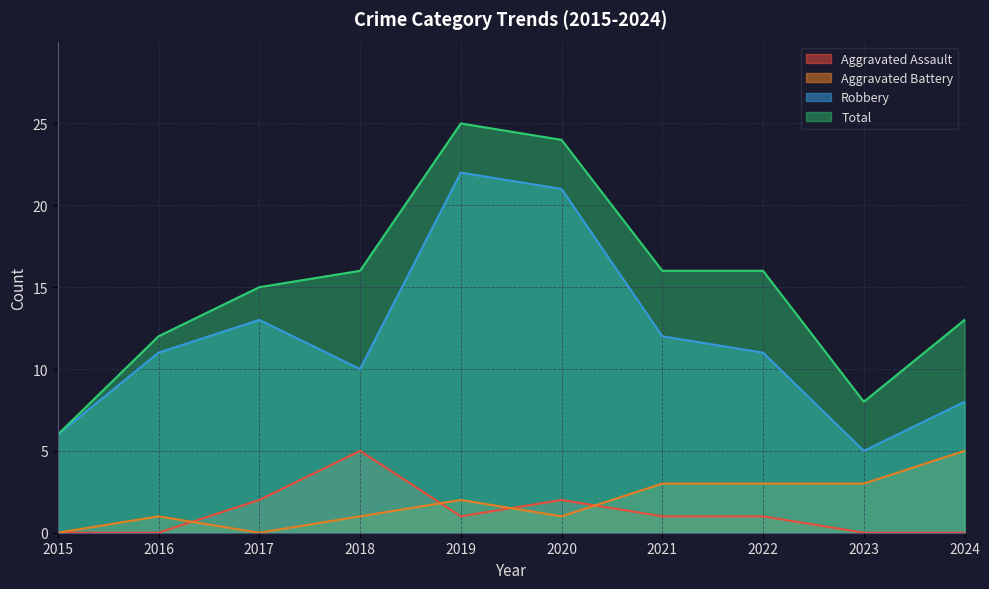

Which label corresponds to the smallest value in the chart?

2015